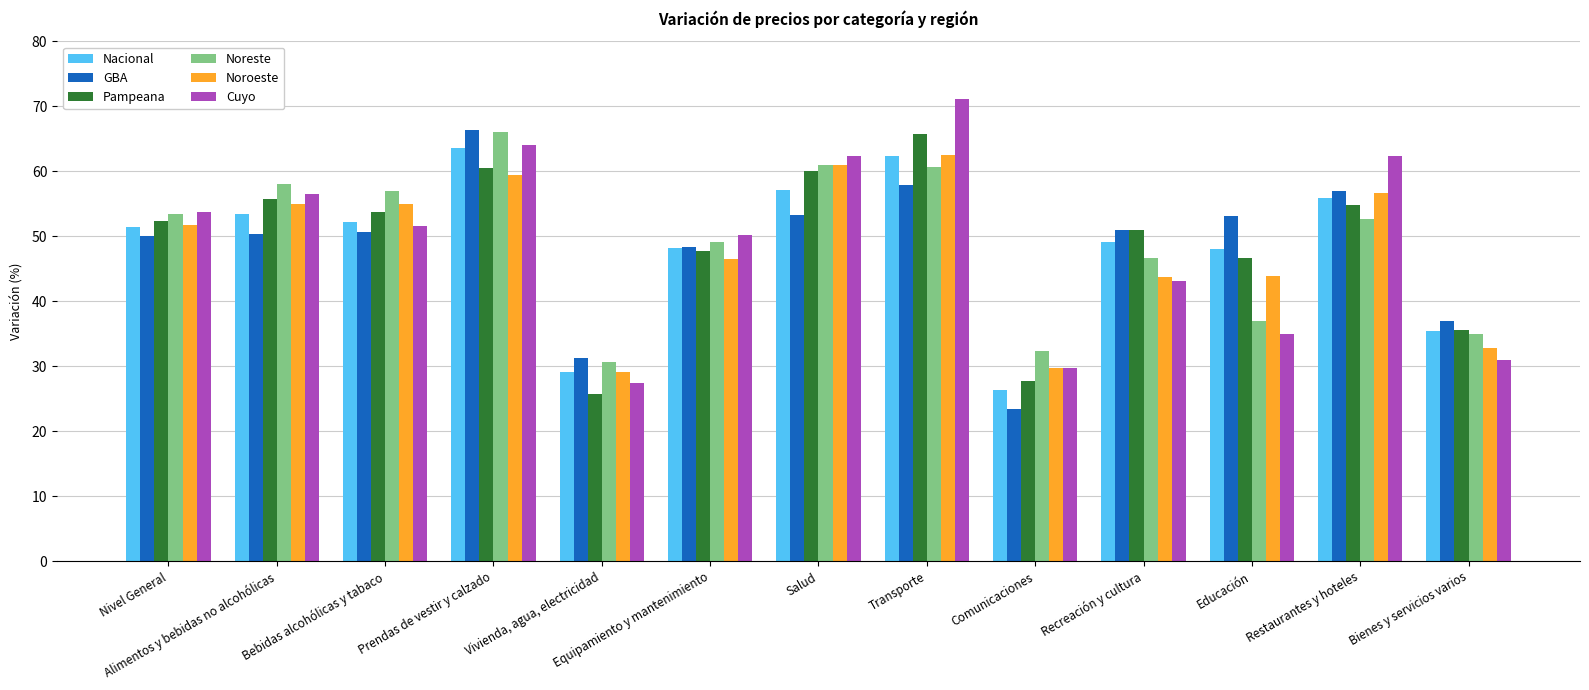

What is the approximate value of Pampeana at Bienes y servicios varios?

35.6